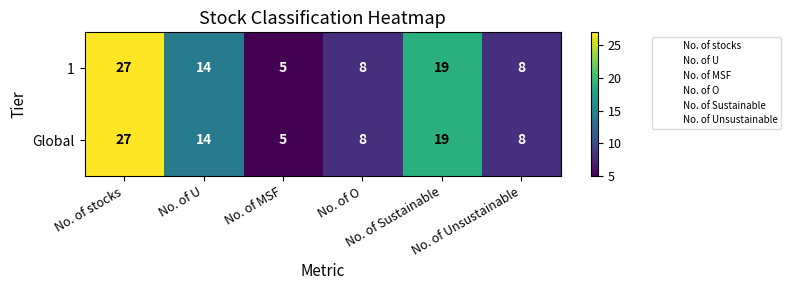

Count the number of categories in the chart.

6